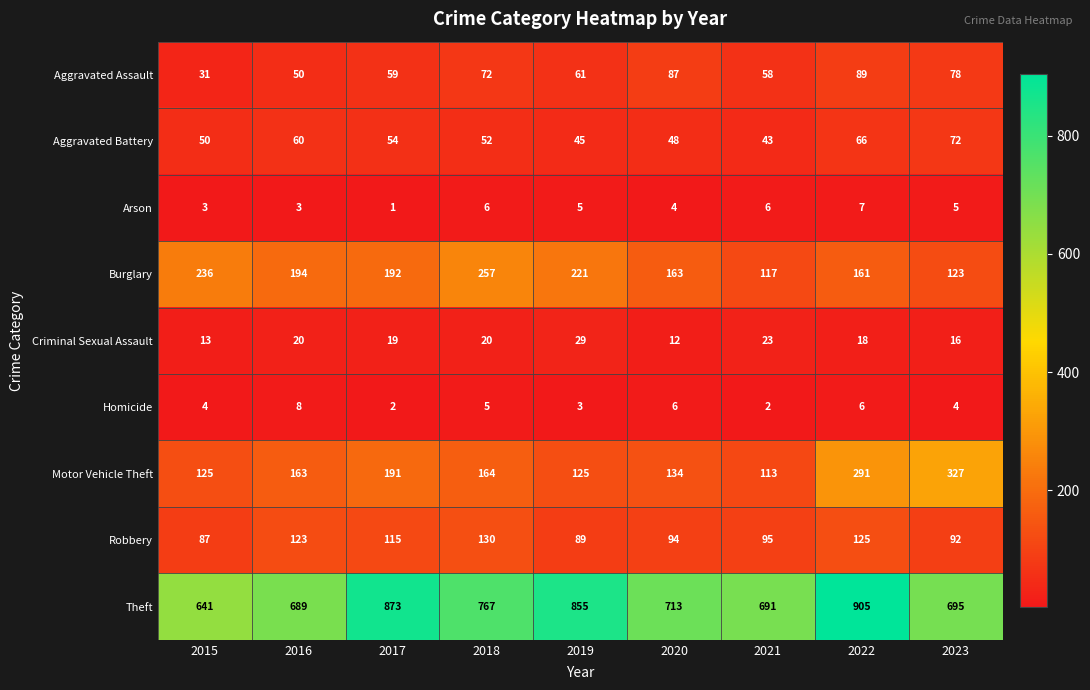

At which category is the sum across all series the highest?

2022